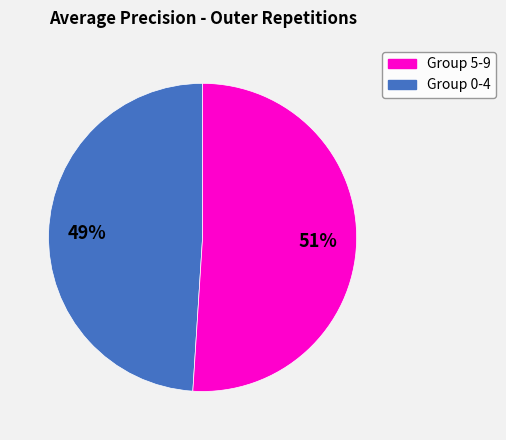

Does any single category account for the majority?

Yes